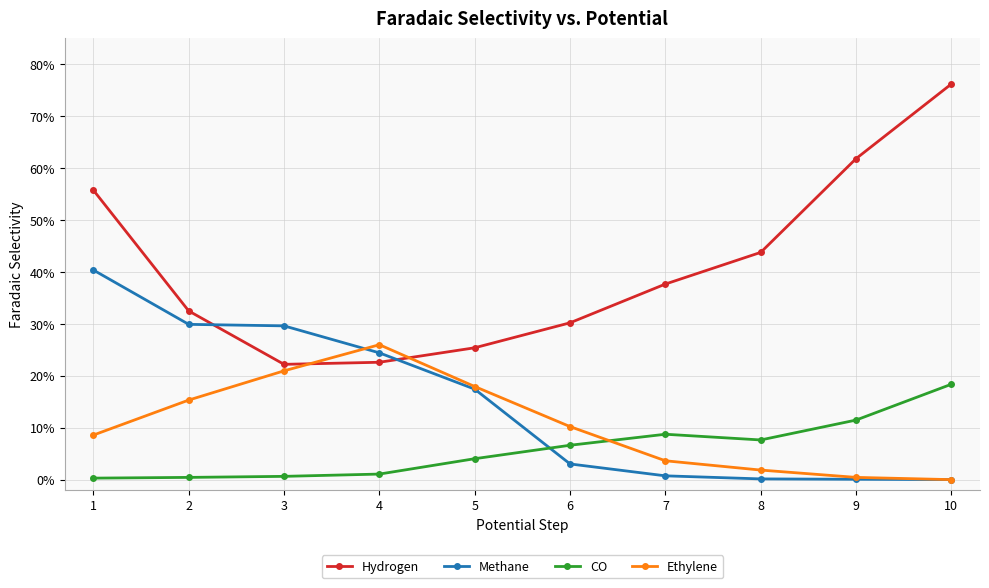

What are all the series names shown in the legend?

Hydrogen, Methane, CO, Ethylene